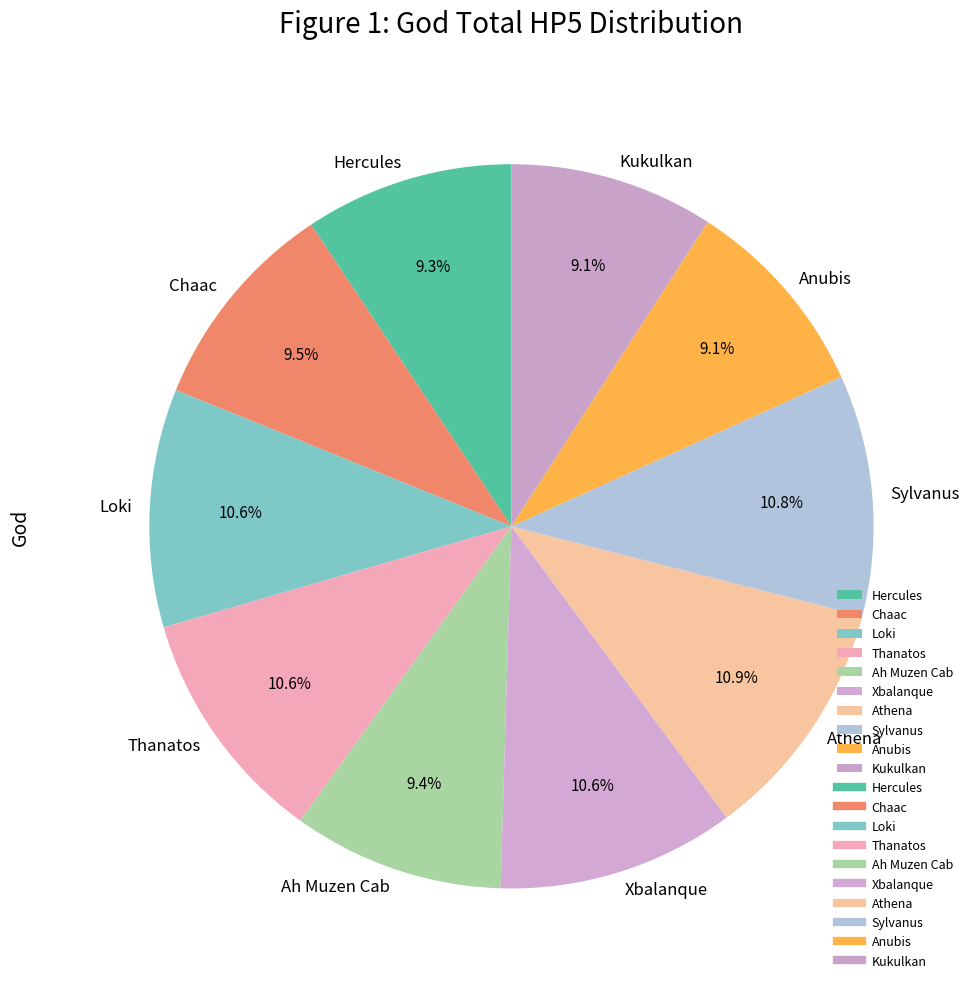

Is there any slice that represents more than half of the pie?

No